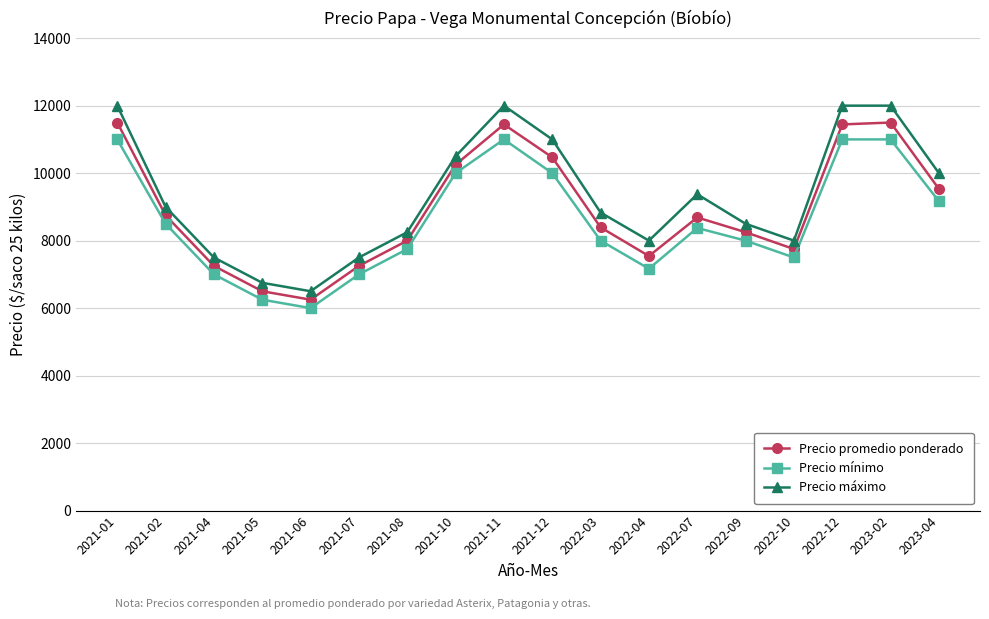

At which label does Precio promedio ponderado reach its minimum?

2021-06